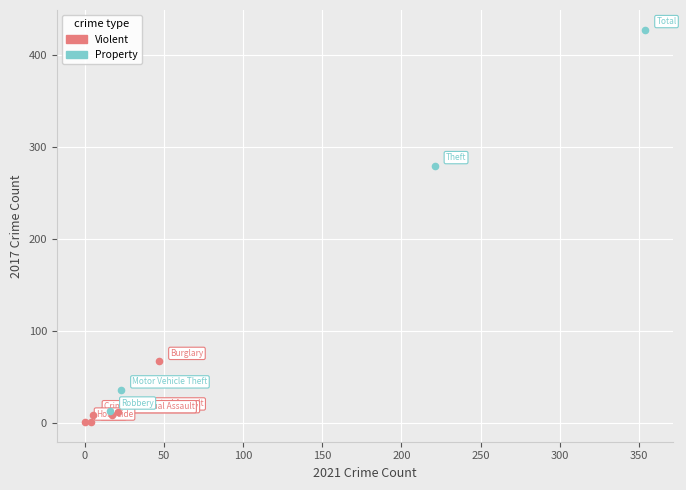

Which series contains the lowest Y value?

Violent